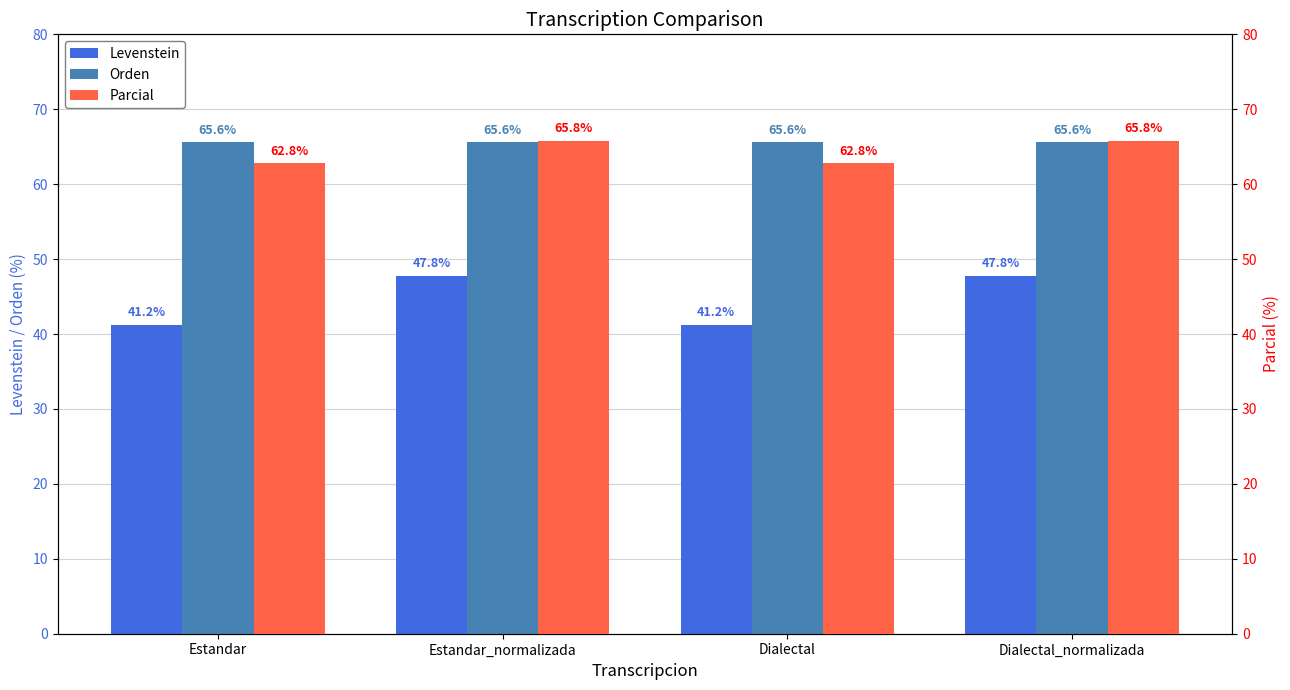

At how many categories does at least one series exceed 59?

4